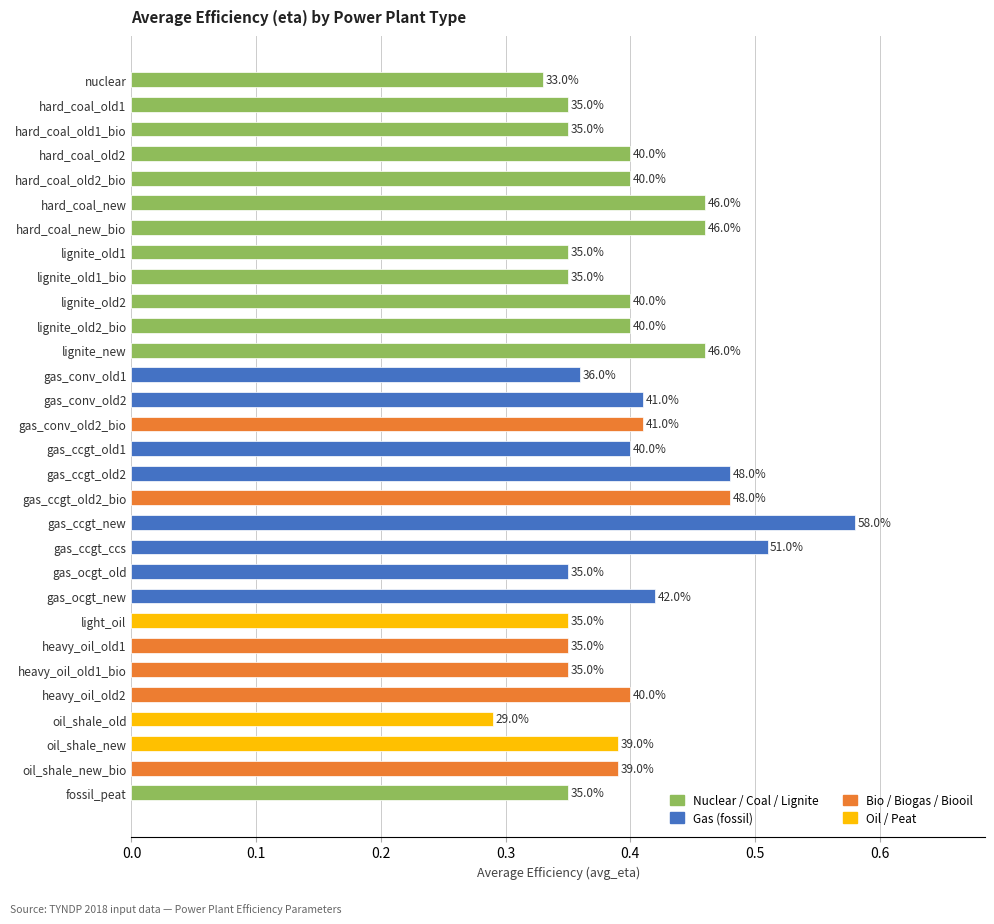

Are the bars horizontal?

Yes